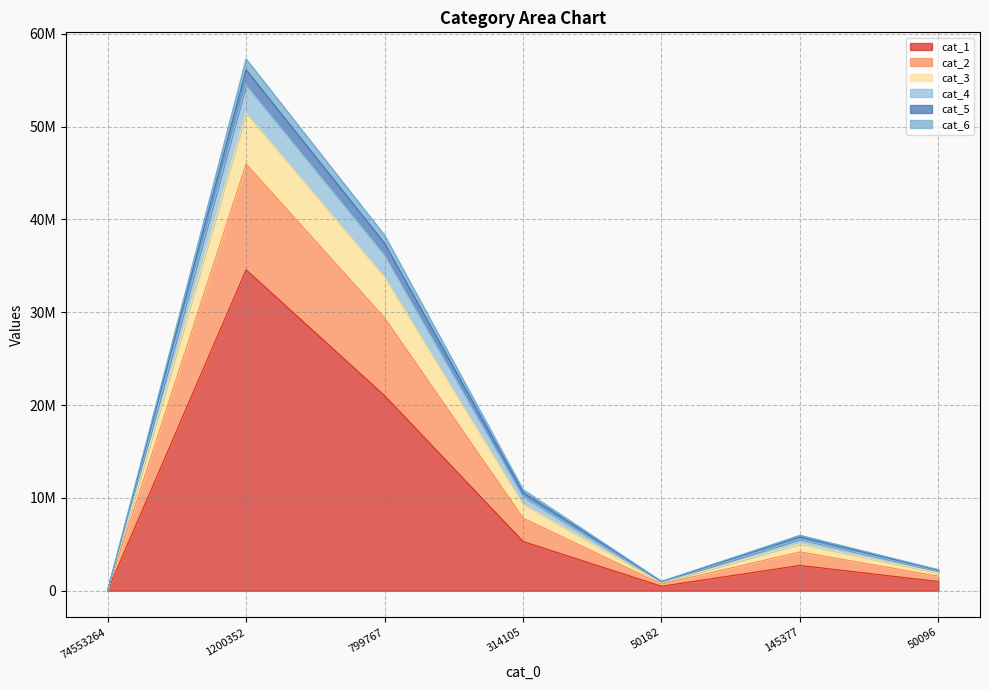

In cat_5, how many points are lower than both neighbors (excluding endpoints)?

1